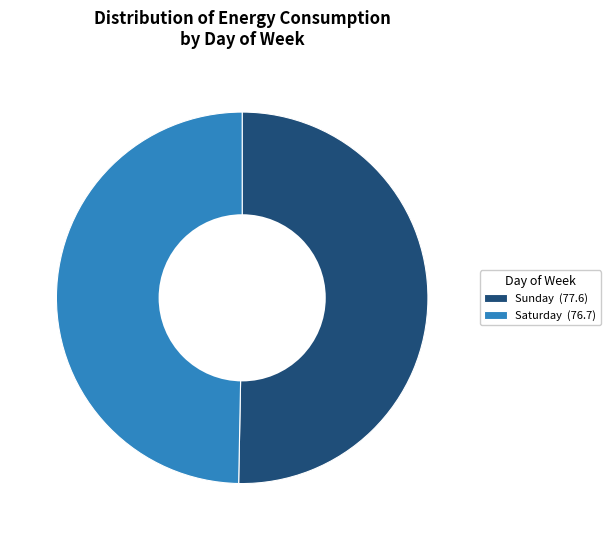

Rank the categories by value from highest to lowest.

Sunday (77.6), Saturday (76.7)